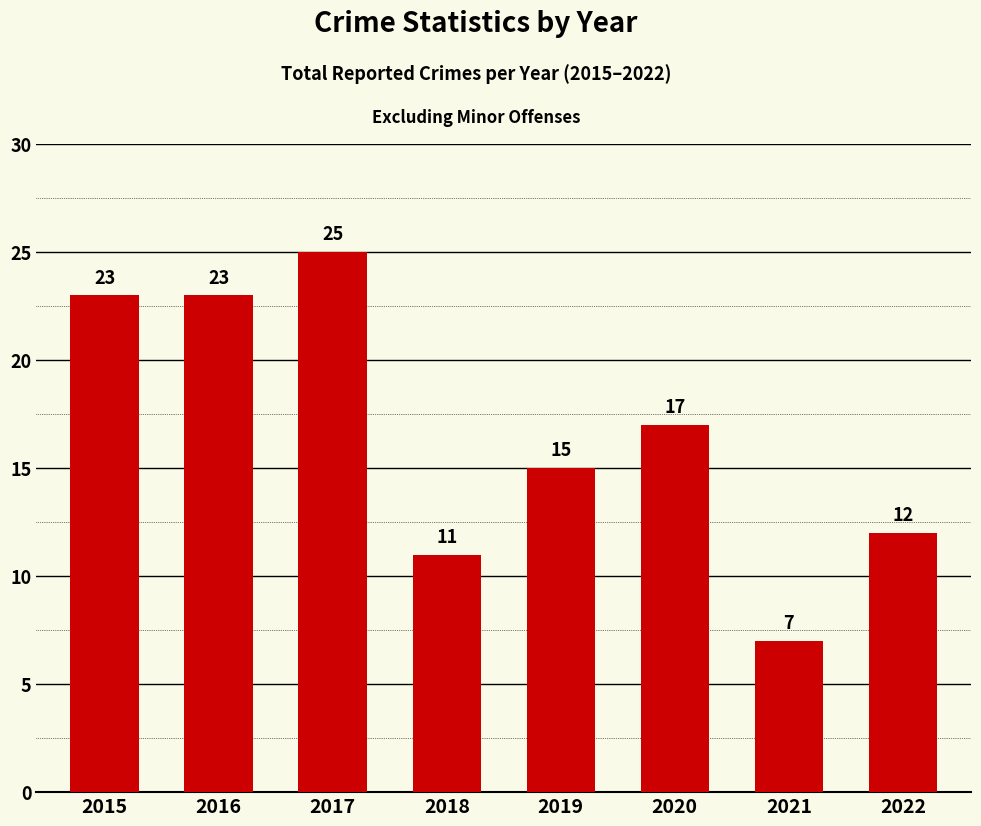

Reading left to right, list all the values displayed in this chart.

2015=23	2016=23	2017=25	2018=11	2019=15	2020=17	2021=7	2022=12